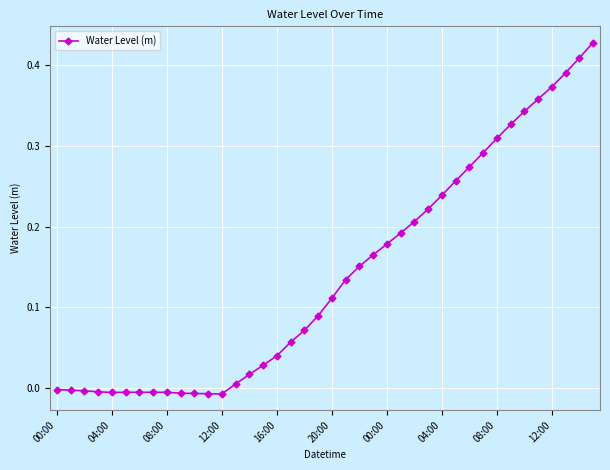

What is the sum of all values?

5.6